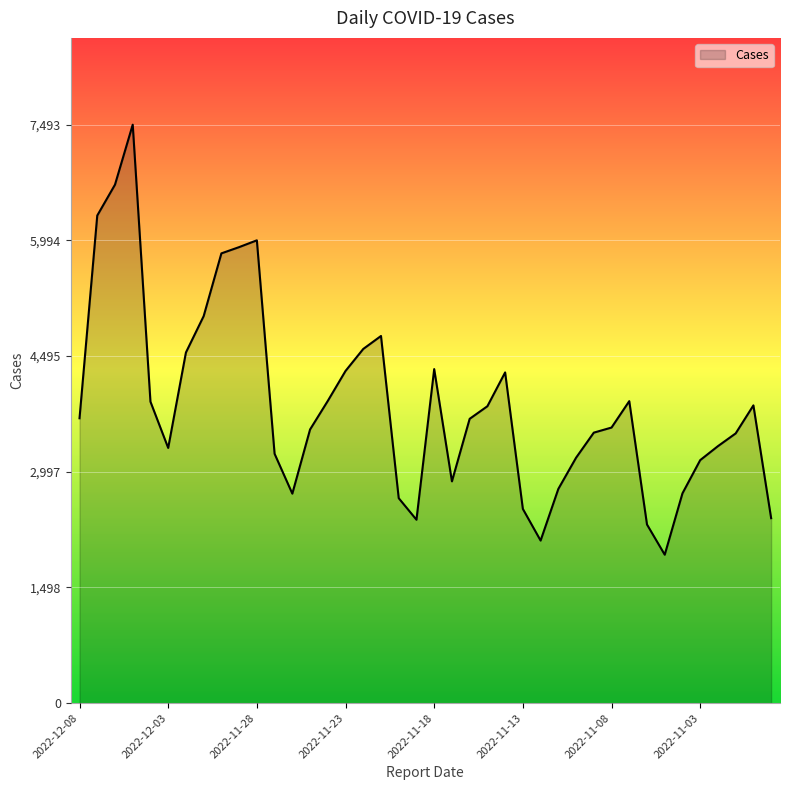

What is the maximum value shown in the chart?

7493